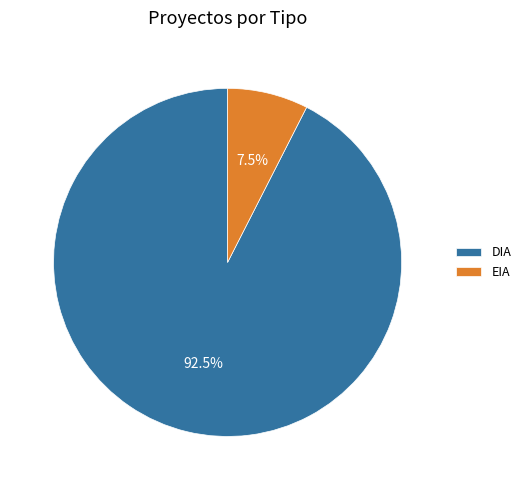

Combined, what portion of the pie is DIA and EIA?

100.0%